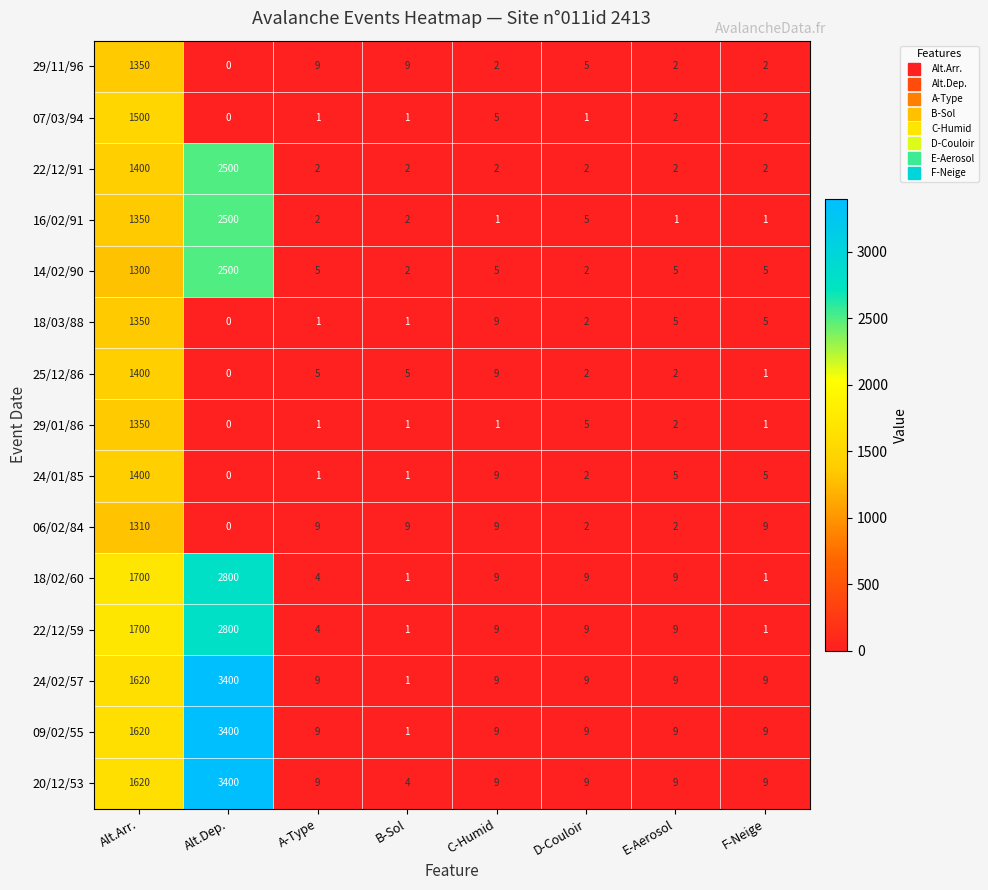

What is the approximate value of 24/01/85 at F-Neige?

5